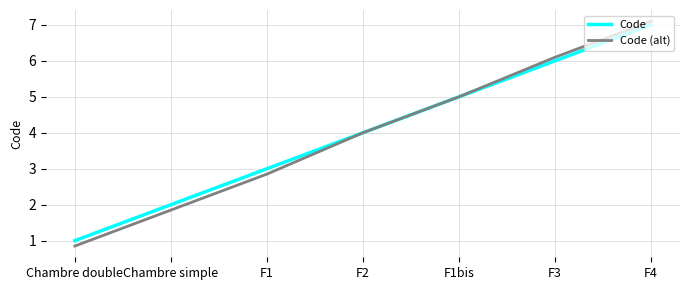

What value does the Code series have at F1?

3.0